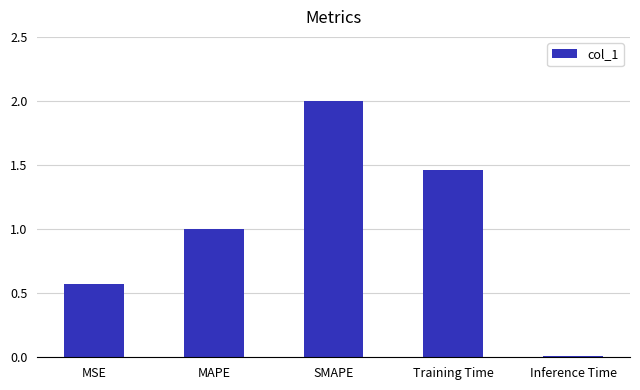

What is the sum of the values at SMAPE and MSE?

2.6